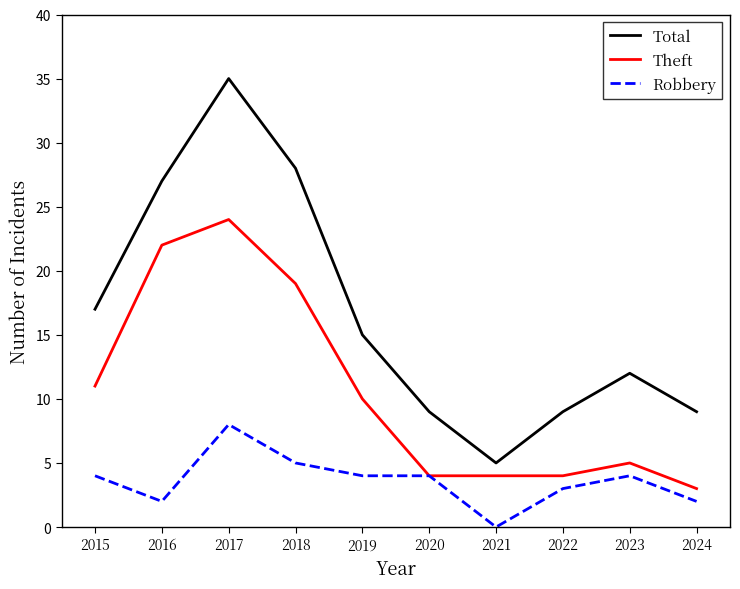

List the series in order of their overall mean, highest first.

Total, Theft, Robbery